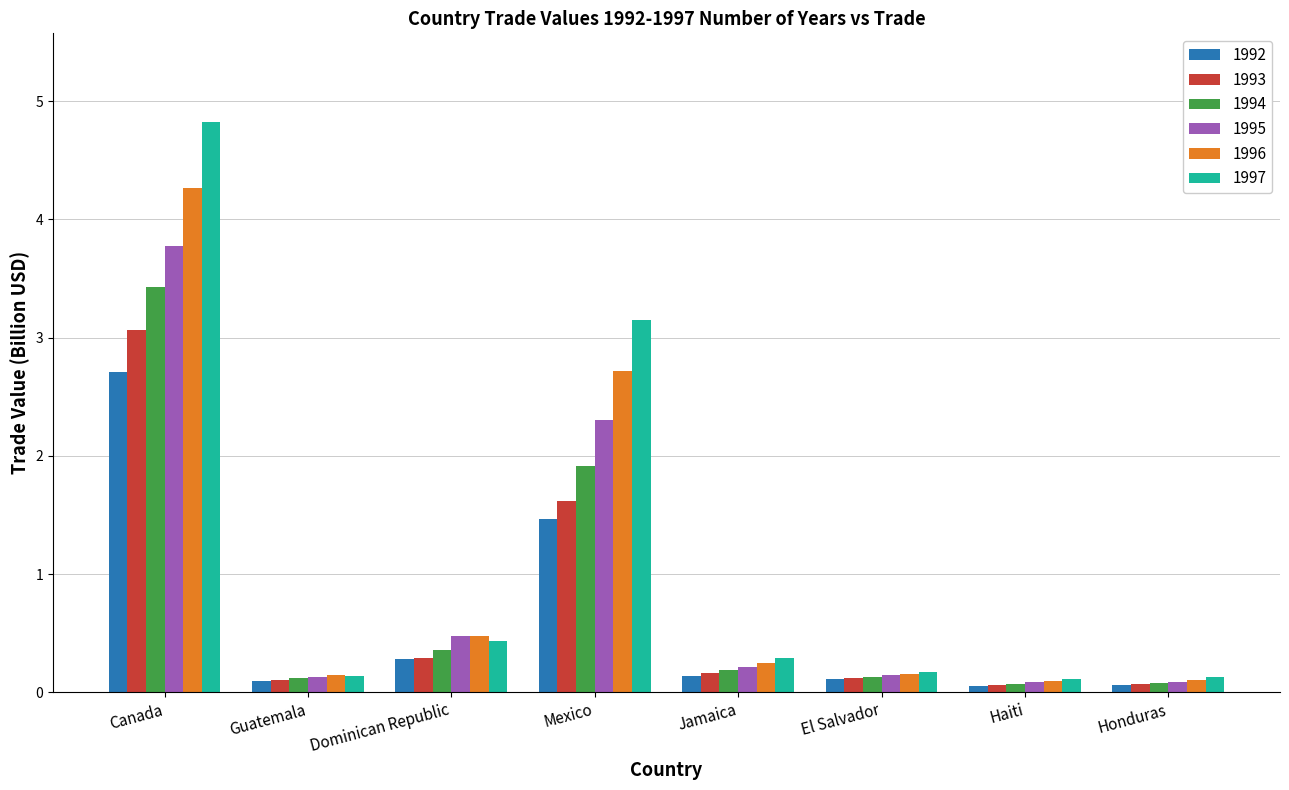

Rank the series by their maximum value, from lowest to highest.

1992, 1993, 1994, 1995, 1996, 1997